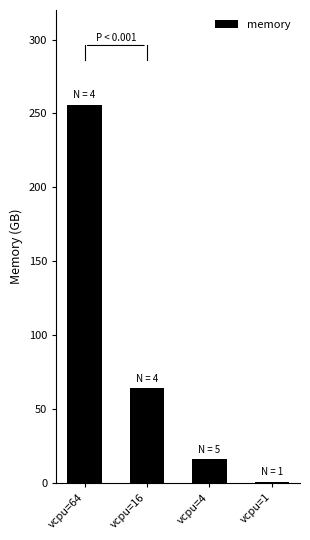

At which label is the value closest to 128?

vcpu=16